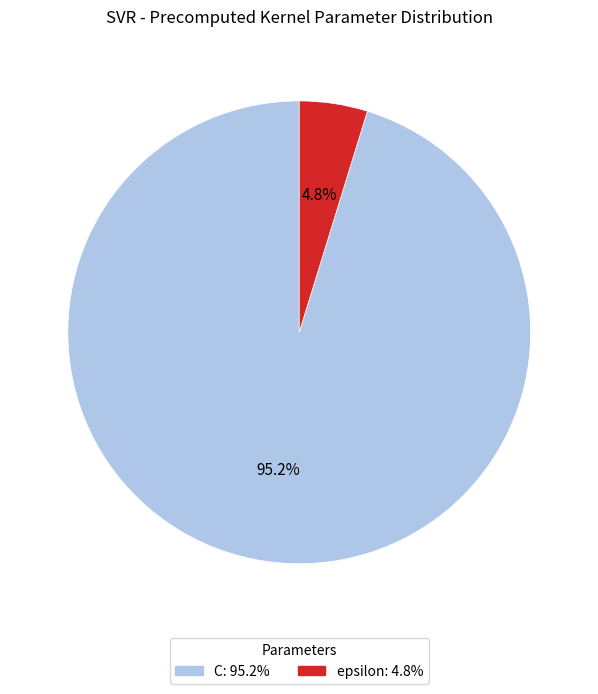

What is the total percentage of epsilon and C?

100.0%